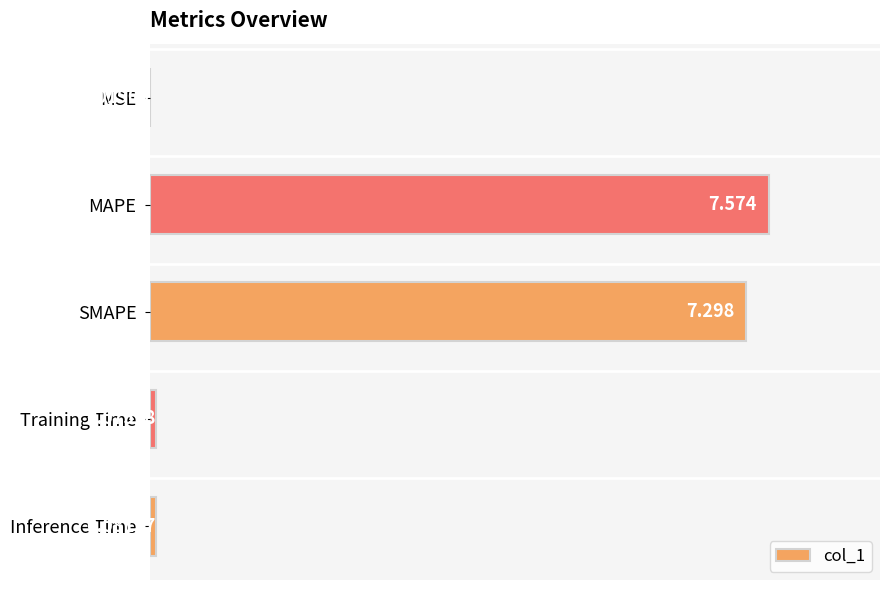

Which label corresponds to the largest value in the chart?

MAPE